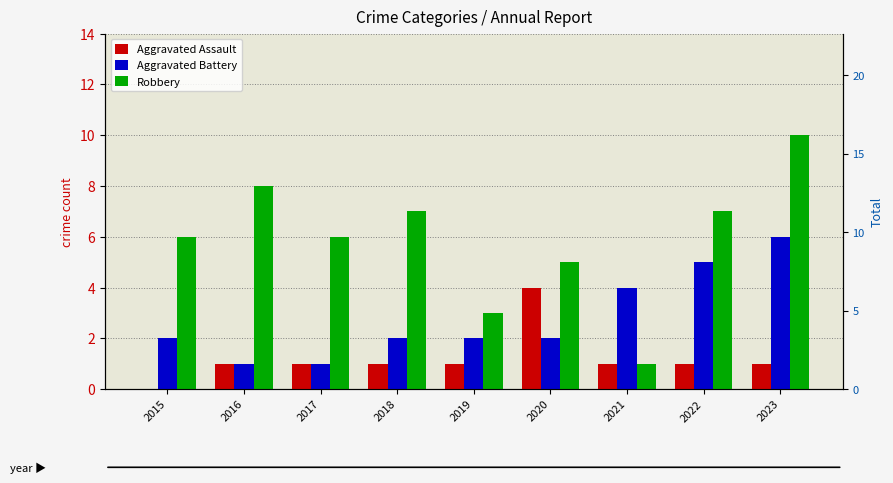

What is the maximum value for Aggravated Battery?

6